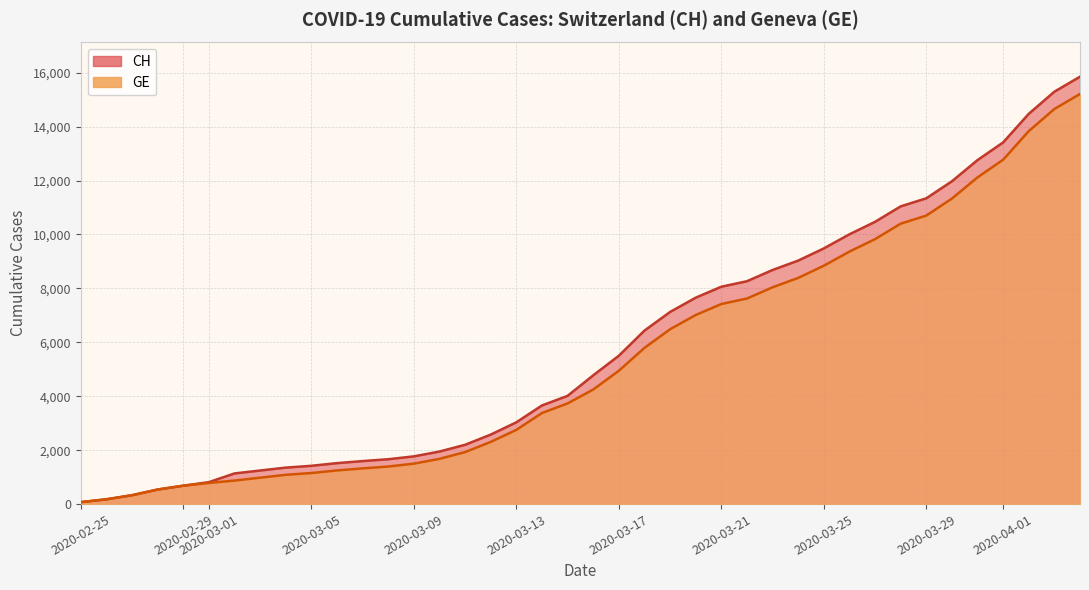

Which series has the largest range (max minus min)?

CH